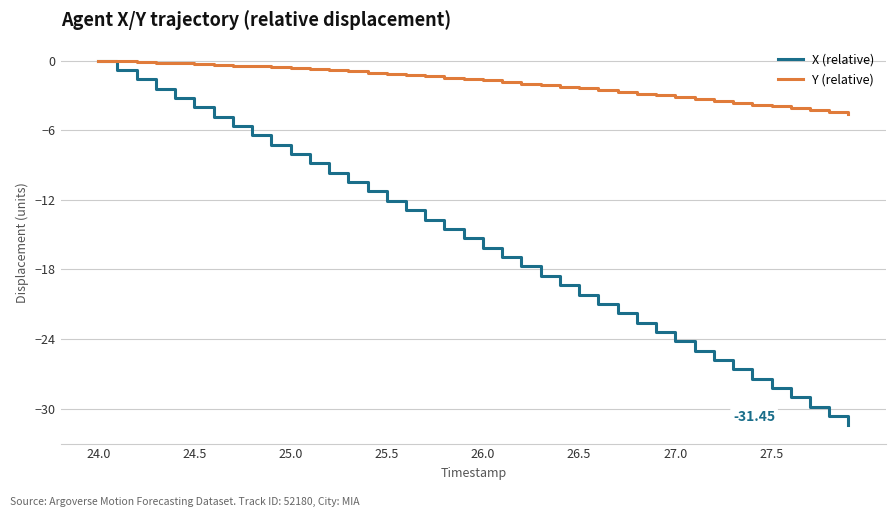

Which series has the largest total across all categories?

Y (relative)